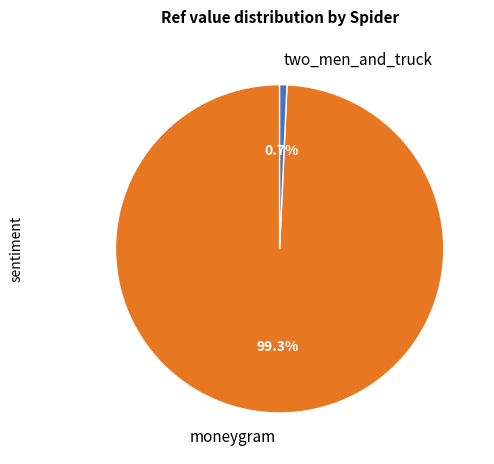

Between two_men_and_truck and moneygram, which is larger?

moneygram